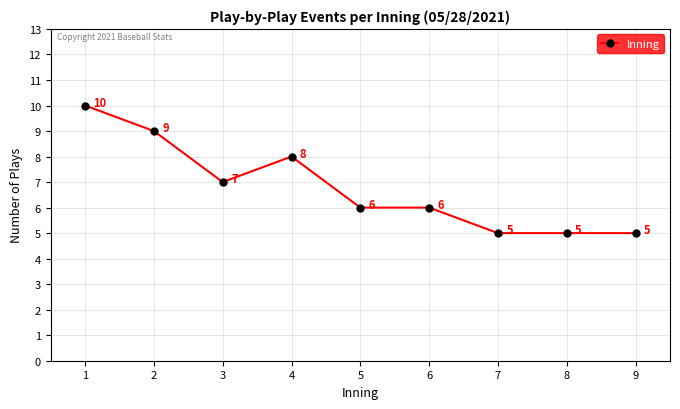

True or false: the data has more than 2 interior local peaks.

False